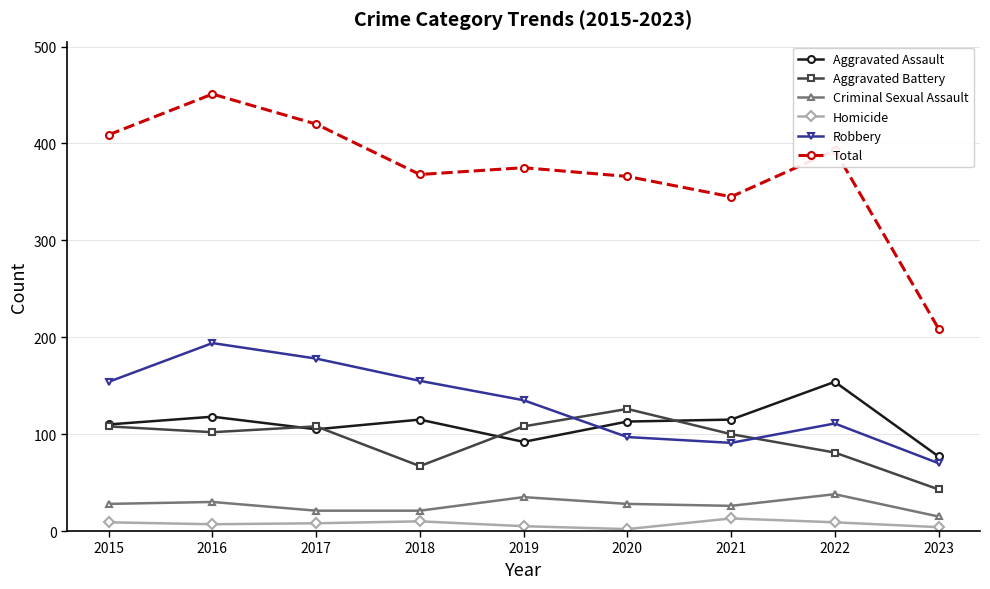

What is the value of the Total point at the 4th from the left?

368